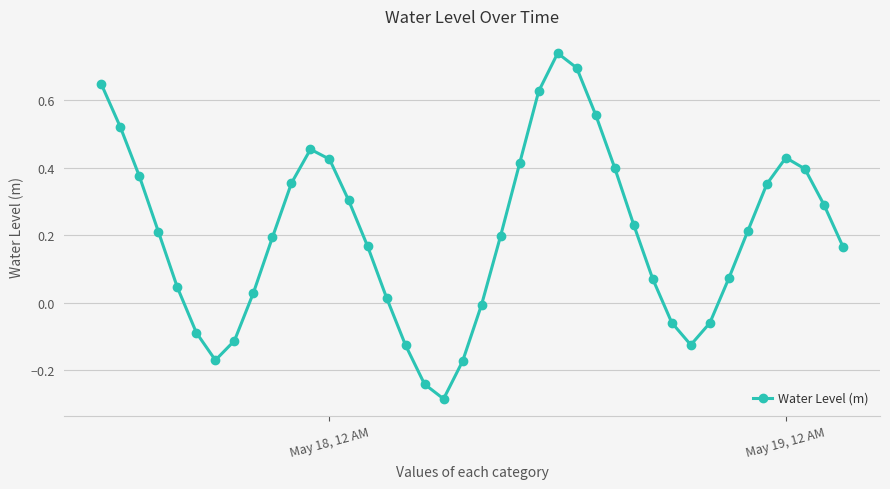

What is the difference between the second highest and minimum values?

1.0